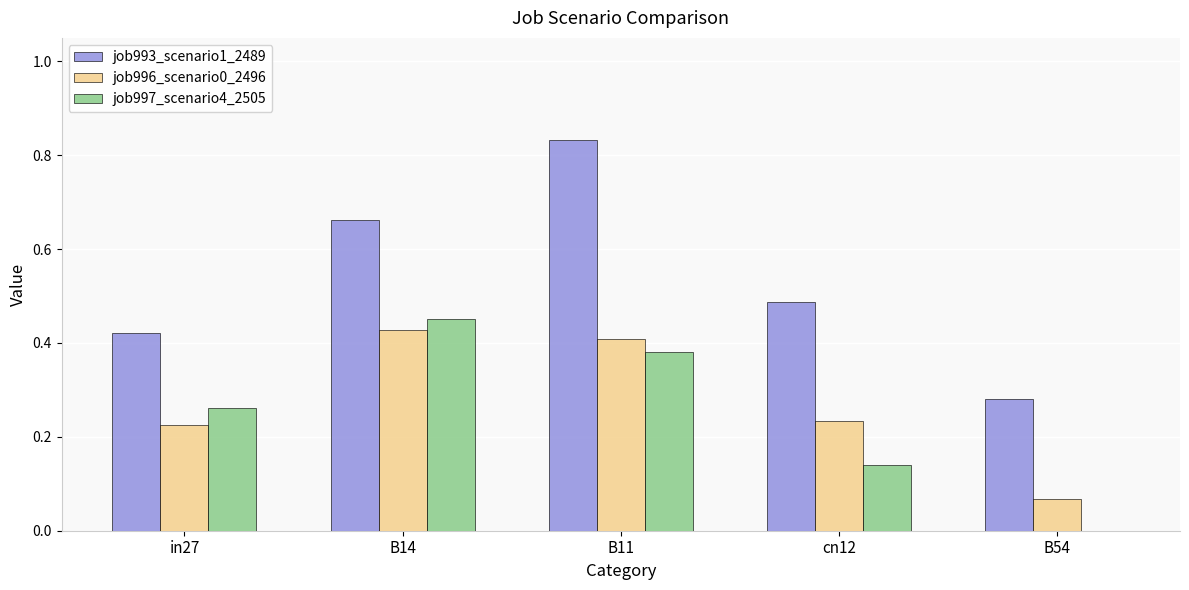

What is the sum of all job997_scenario4_2505 values?

1.2